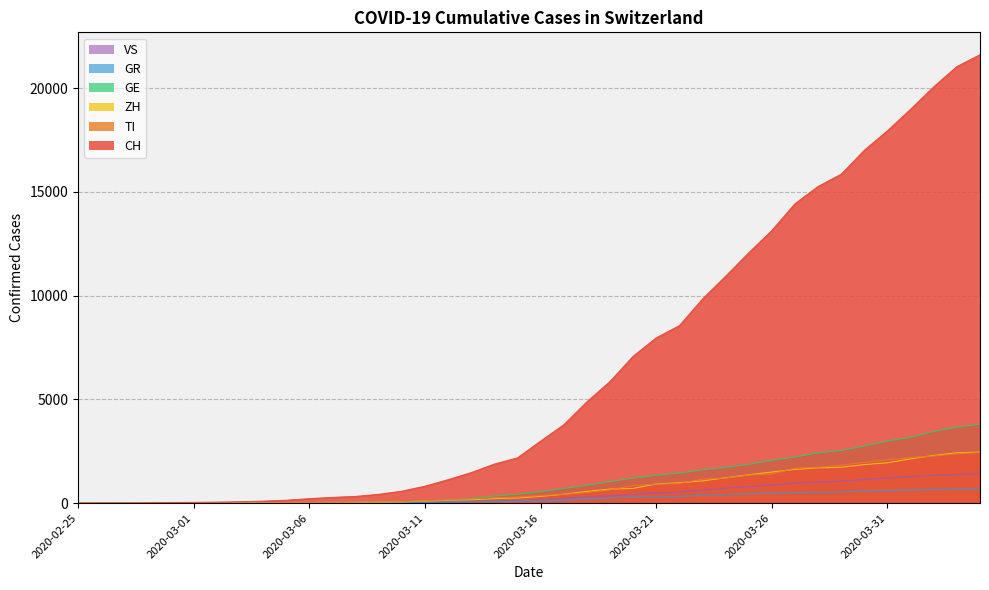

True or false: TI and CH cross at least once.

False